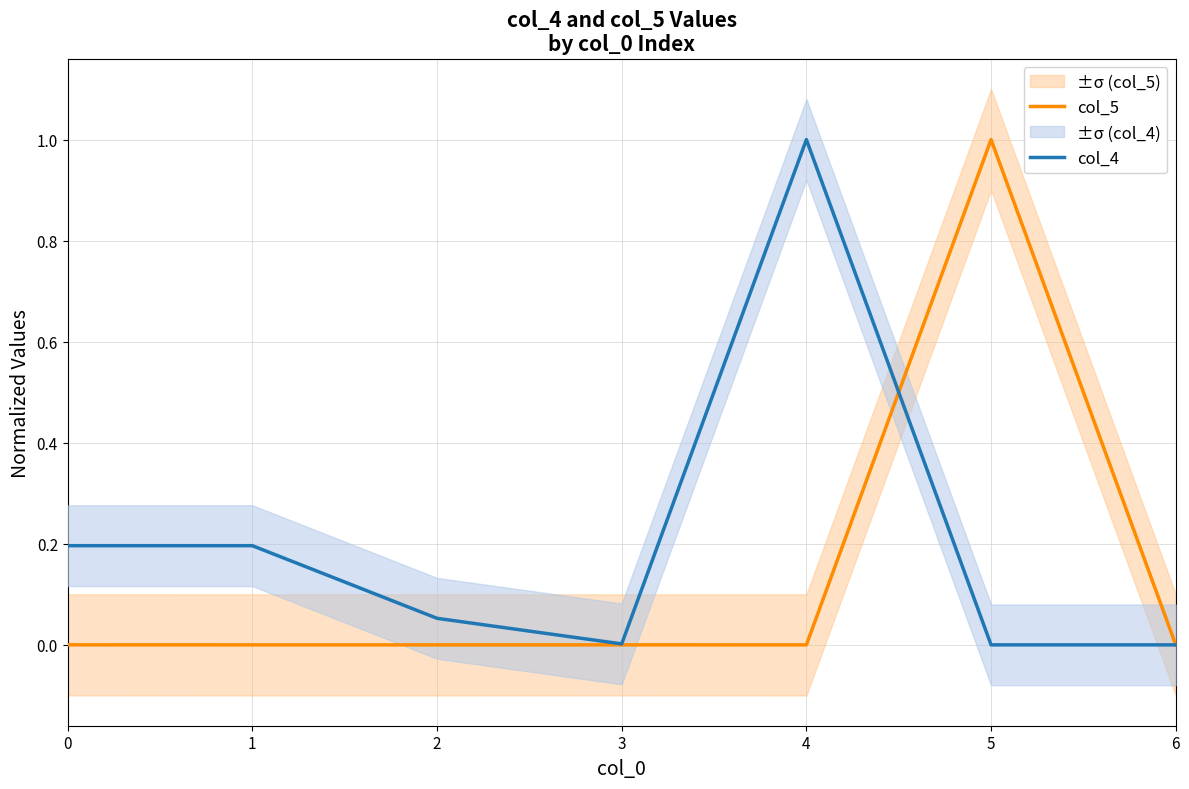

Which series has the widest spread of values?

col_5